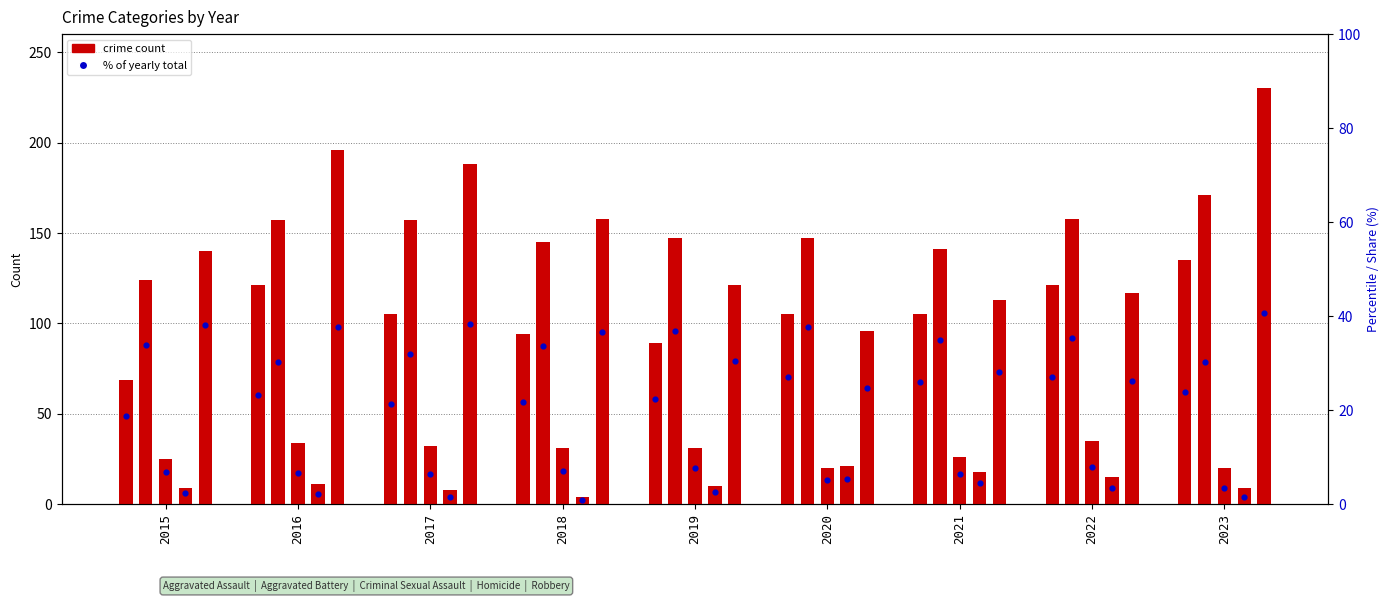

At which category is the sum across all series the highest?

2023